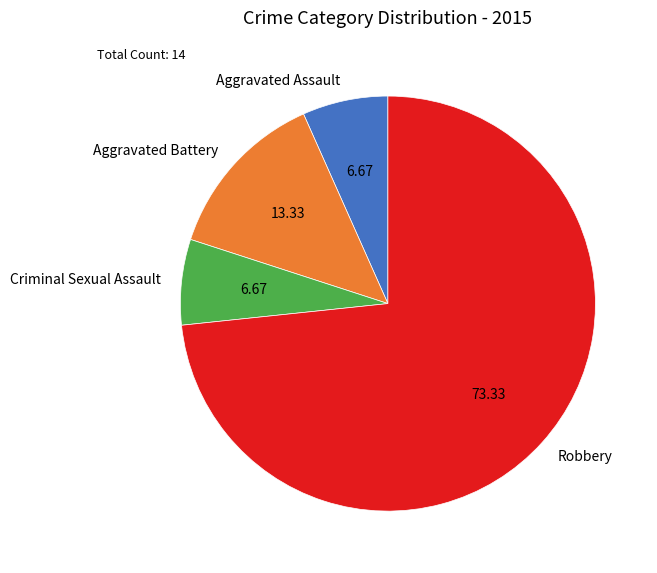

Do Criminal Sexual Assault and Robbery together represent more than half of the pie?

Yes